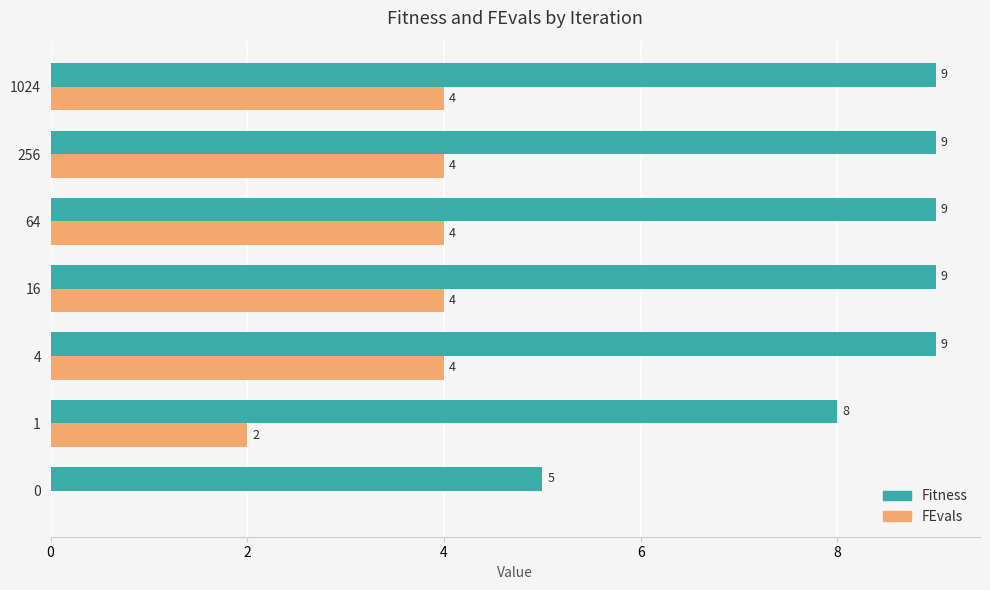

How many Fitness values are between 8 and 9?

6